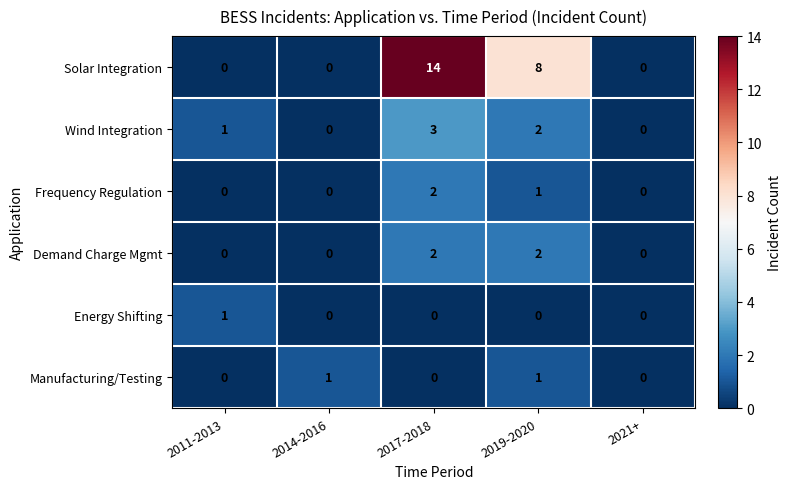

Count the Manufacturing/Testing values in the range 0 to 1.

5